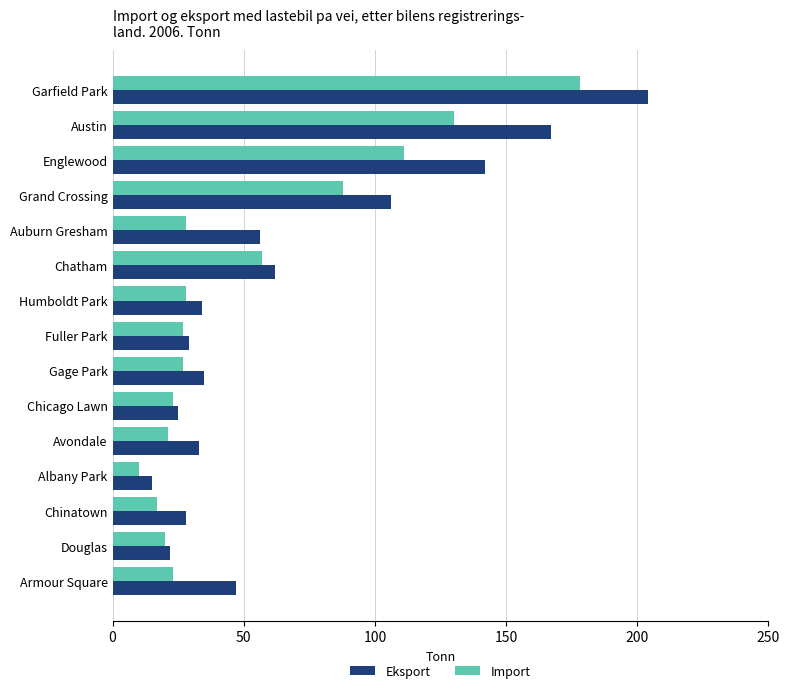

What is the maximum value shown in the chart?

204